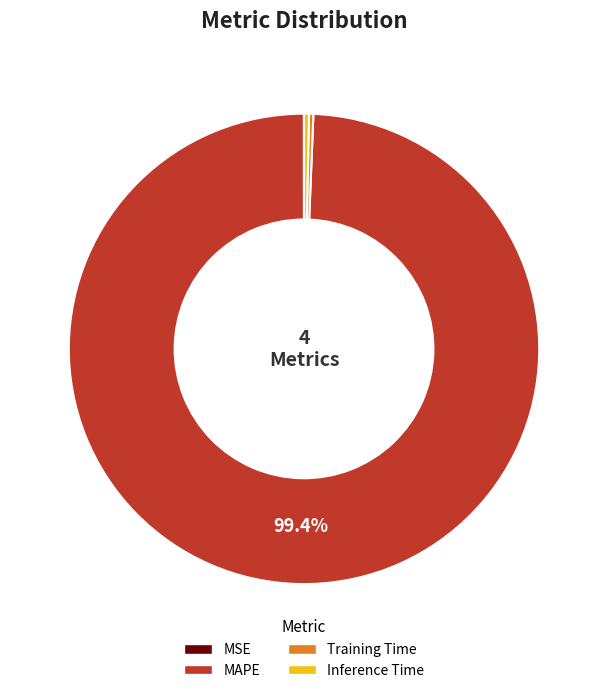

Is there any slice that represents more than half of the pie?

Yes